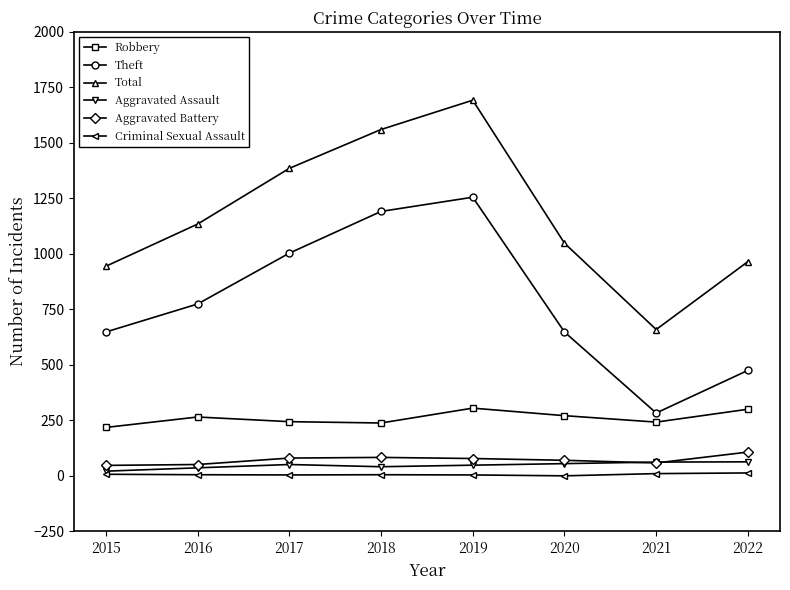

What is the value of the Aggravated Battery point at the 5th from the left?

78